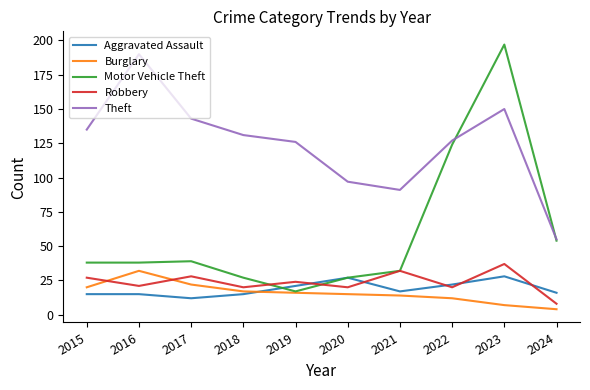

Is it true that Theft equals 41 at 2019?

False